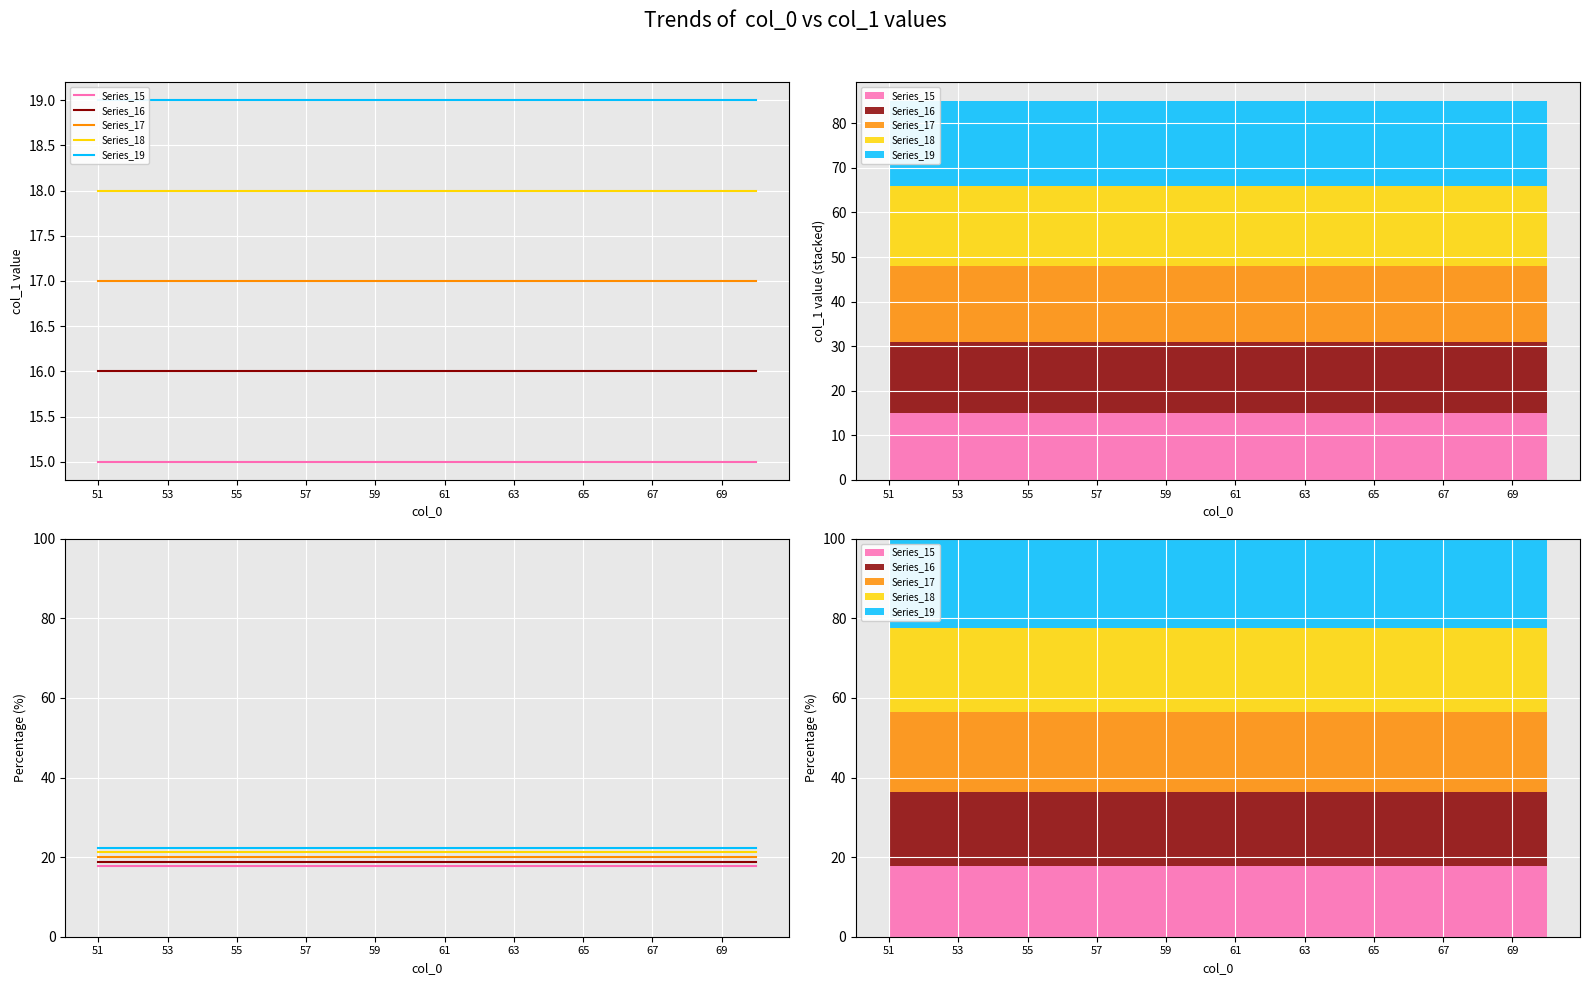

At which label is Series_18 closest to 21?

51